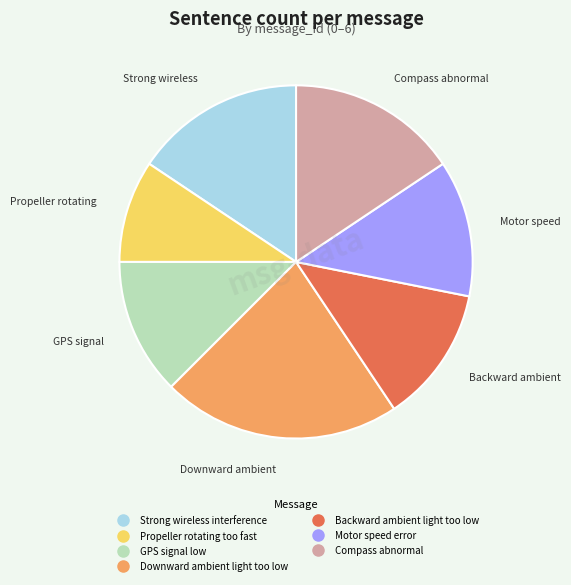

Is the sum of Compass abnormal and GPS signal low greater than half?

No